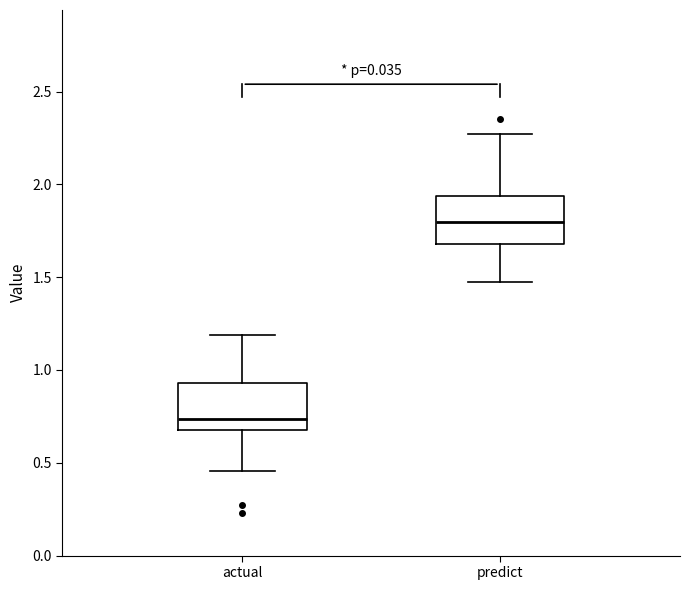

Reading left to right, transcribe this box plot: for each box, give where its median line is, the range the box spans, and where its two whiskers end, as read against the y-axis. The values are not printed on the chart, so give them approximately, as read against the axis.

actual: median 0.75, box 0.70 to 0.95, whiskers 0.45 to 1.20
predict: median 1.80, box 1.70 to 1.95, whiskers 1.50 to 2.25